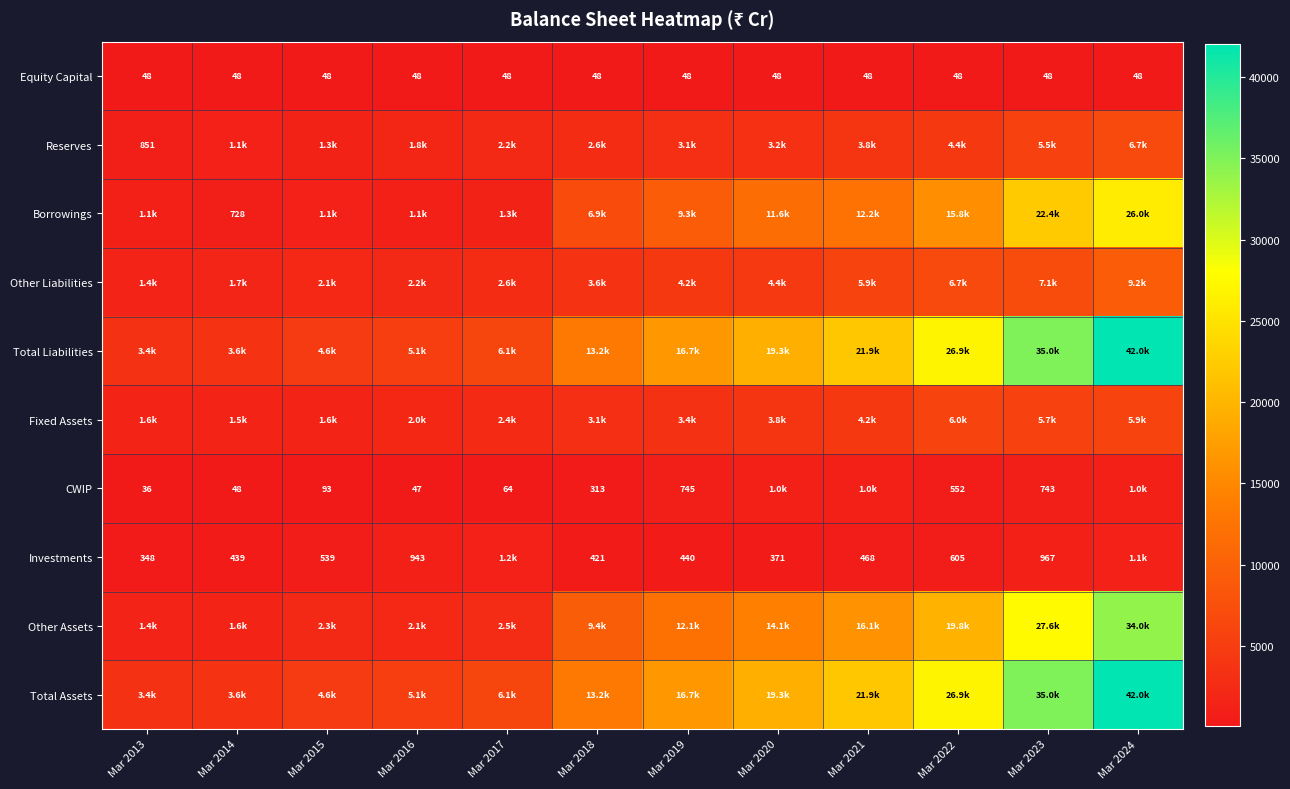

At which category is the sum across all series the highest?

Mar 2024